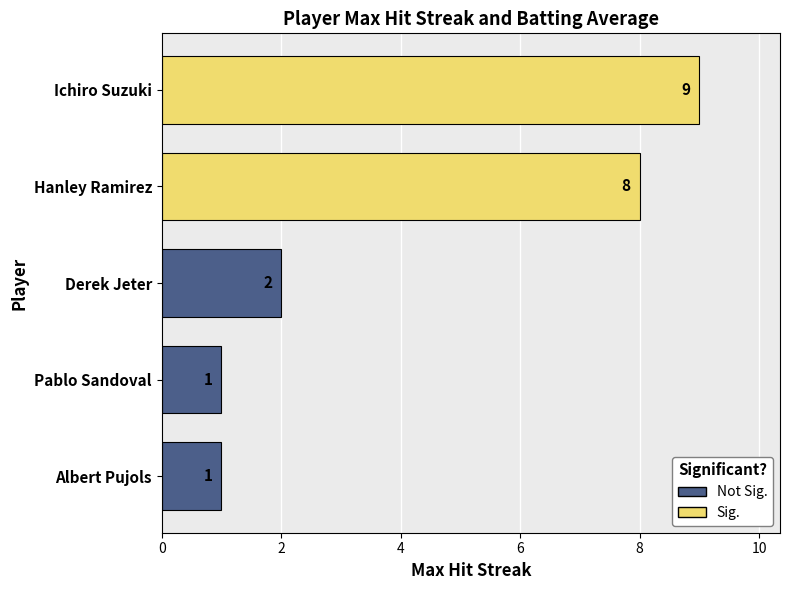

What is the sum of all values?

21